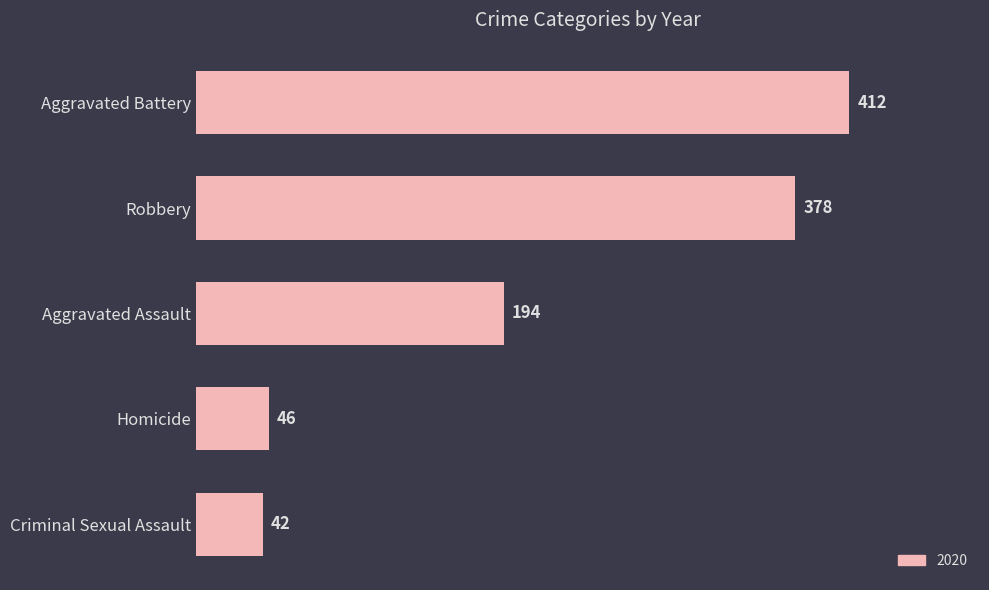

How many series are shown in this chart?

1